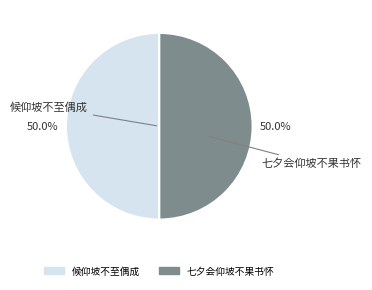

To the nearest percent, what is the combined percentage of 七夕会仰坡不果书怀 and 候仰坡不至偶成?

100%